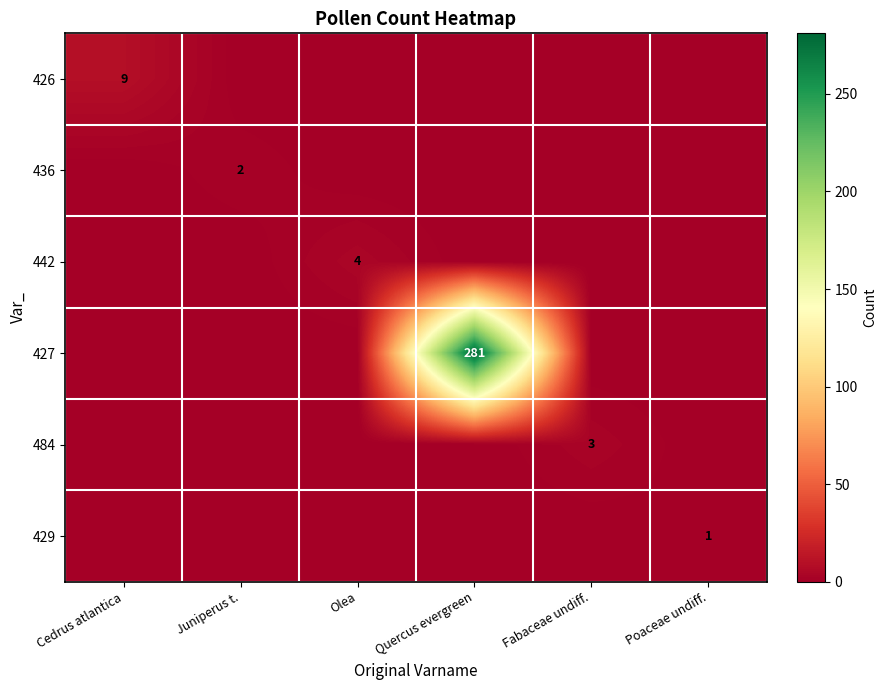

How many series are shown in this chart?

6